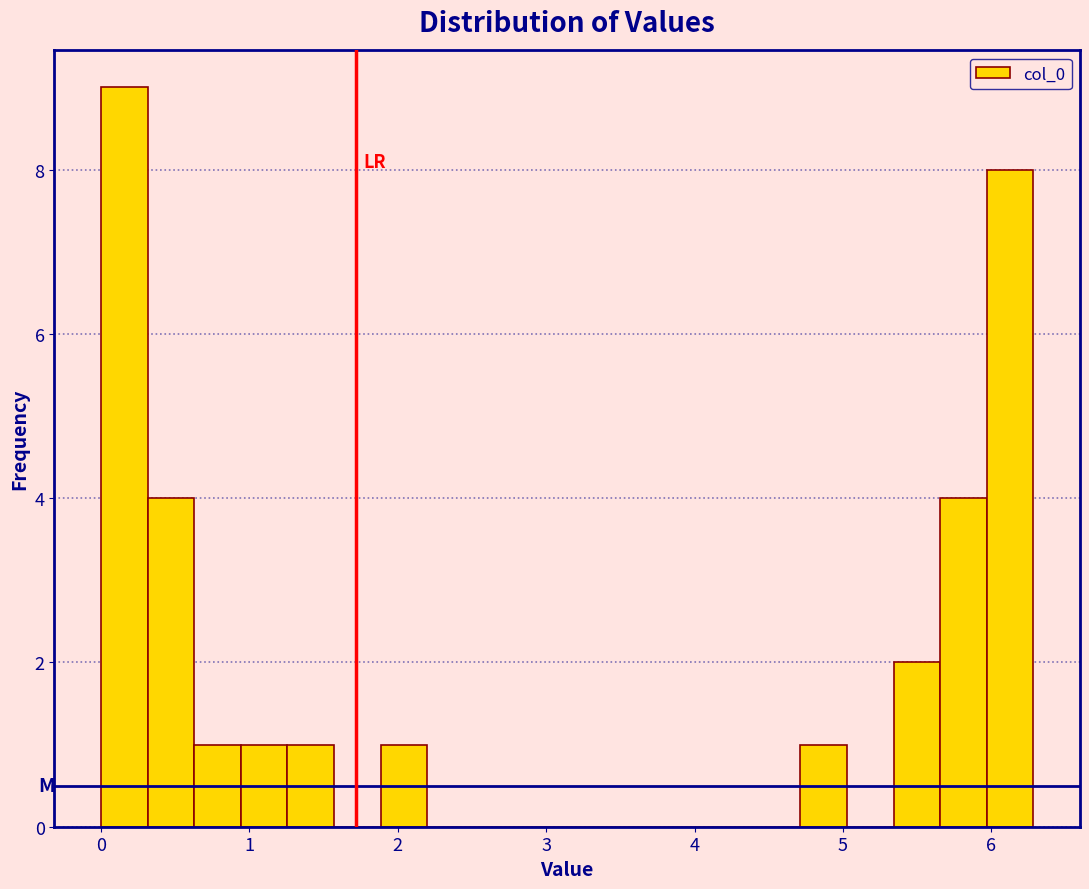

Around what value on the x-axis is the tallest bar? Give the approximate position of its centre, as read against the axis.

0.2